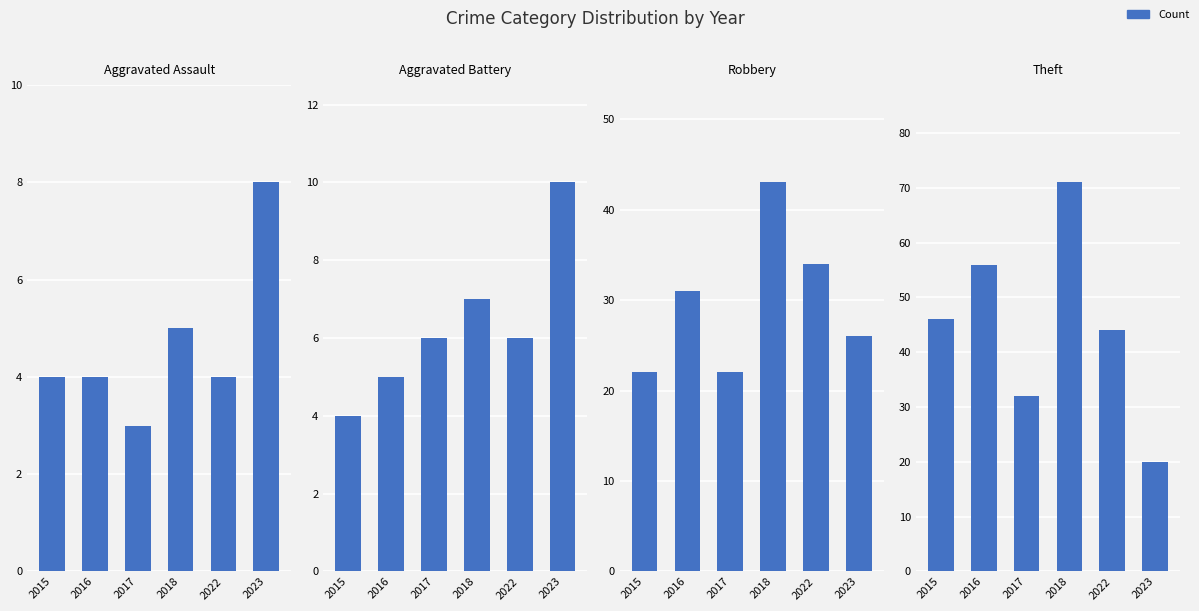

Is the value of Robbery at 2018 greater than the value of Aggravated Battery at 2015?

Yes